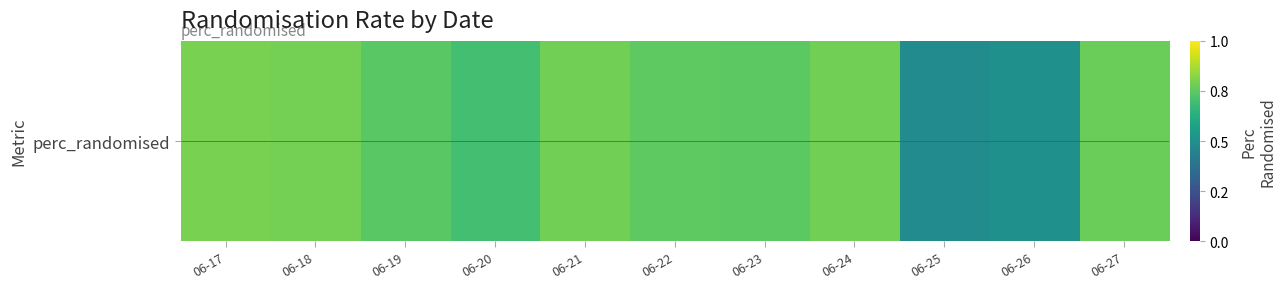

What is the minimum value shown in the chart?

0.5